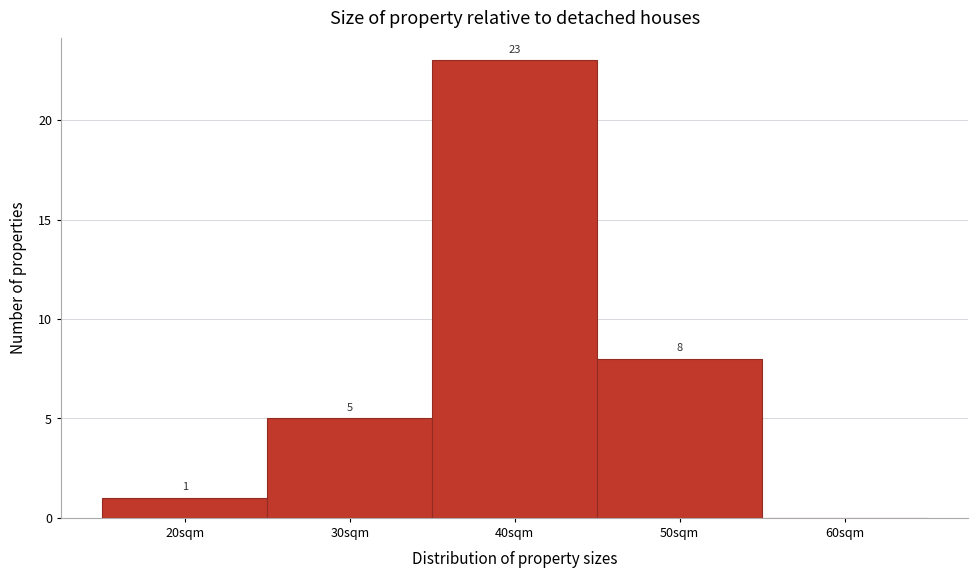

Which range on the x-axis has the tallest bar?

35 to 45